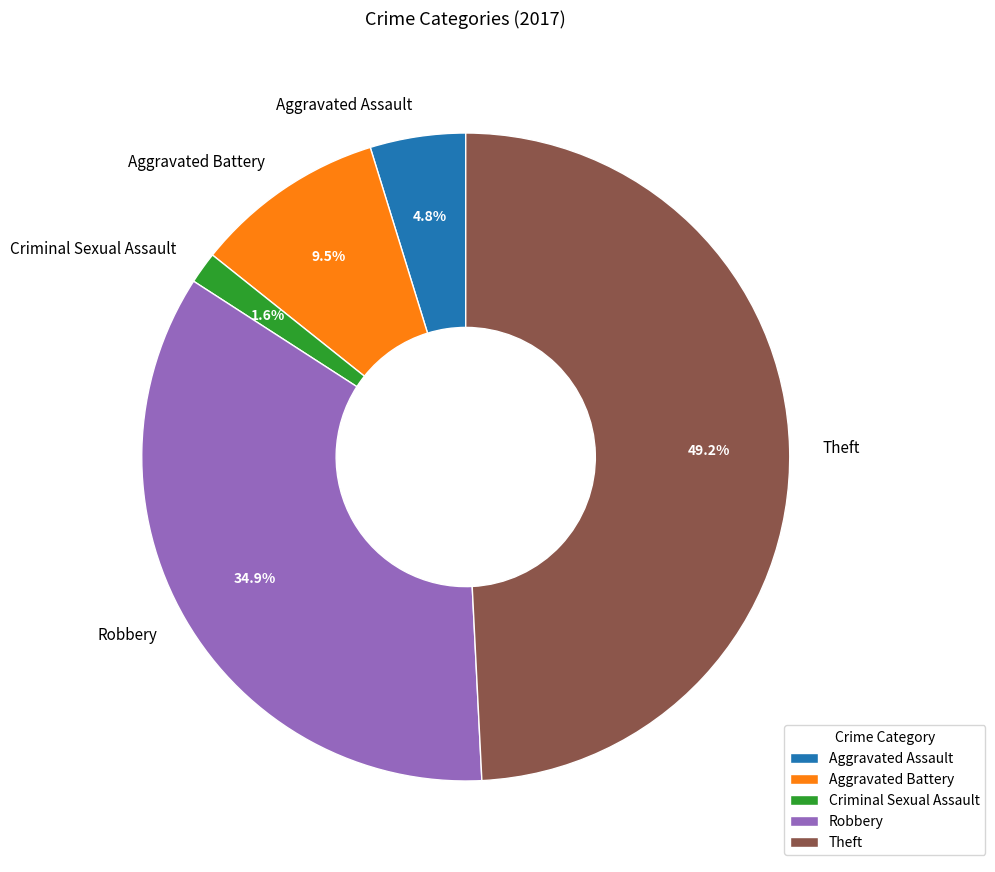

True or false: Robbery accounts for 35% of the total.

True